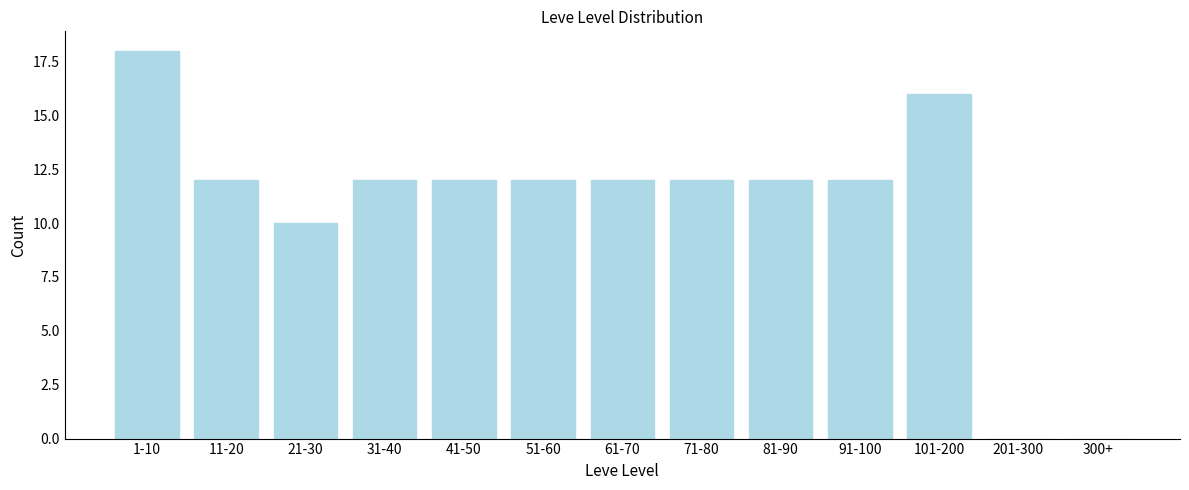

Reading left to right, extract all data points from this chart.

1-10=18	11-20=12	21-30=10	31-40=12	41-50=12	51-60=12	61-70=12	71-80=12	81-90=12	91-100=12	101-200=16	201-300=0	300+=0